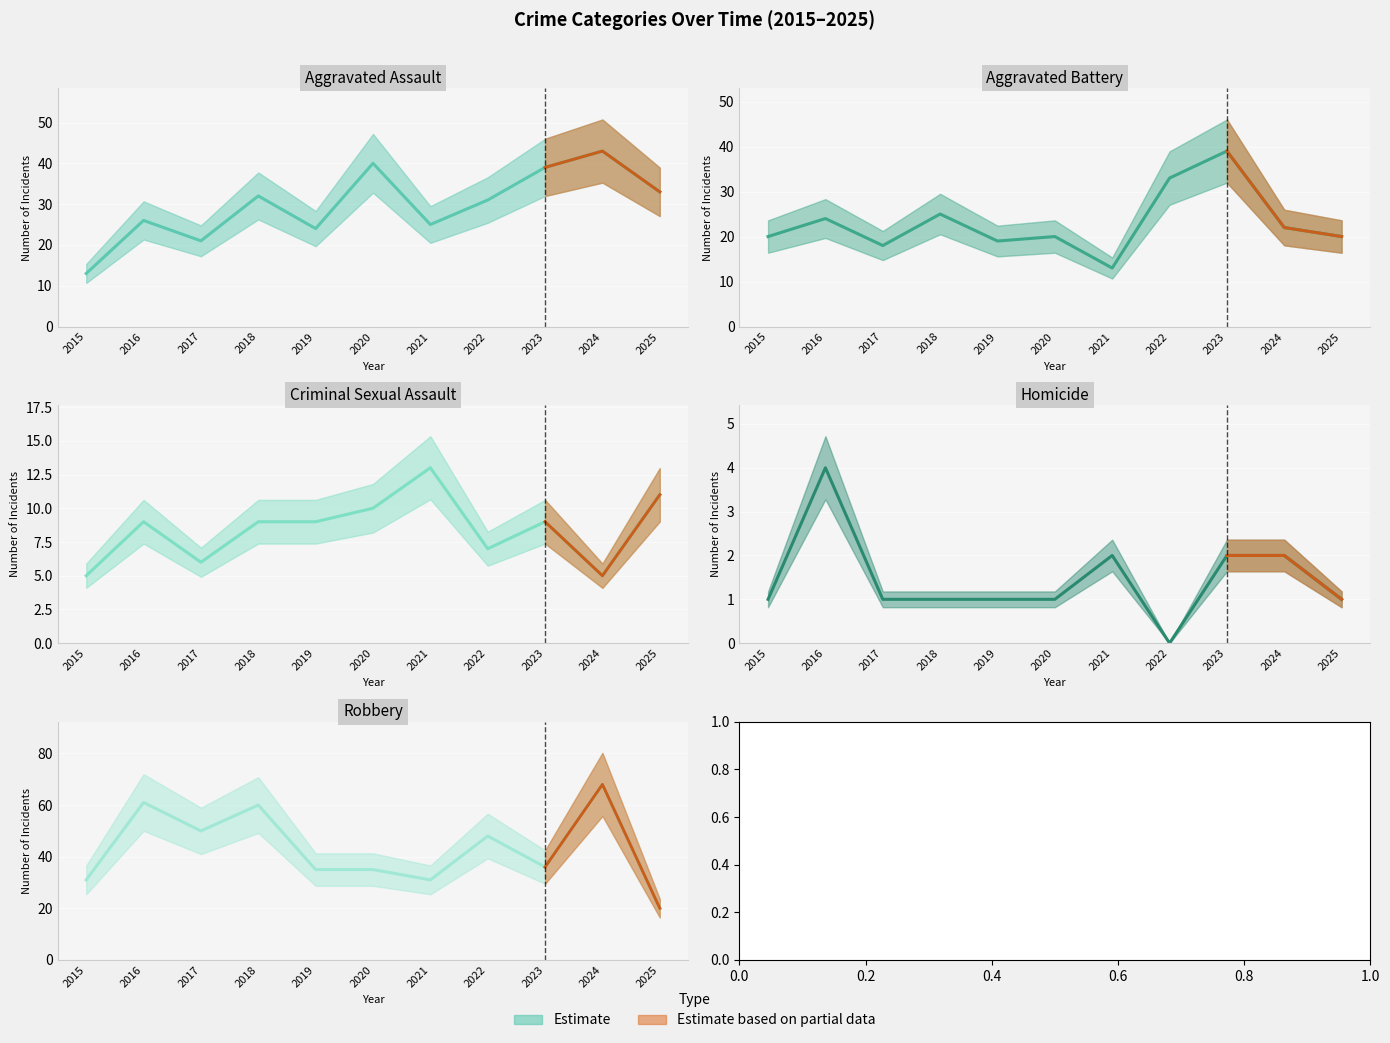

In Criminal Sexual Assault, how many points are higher than both neighbors (excluding endpoints)?

3